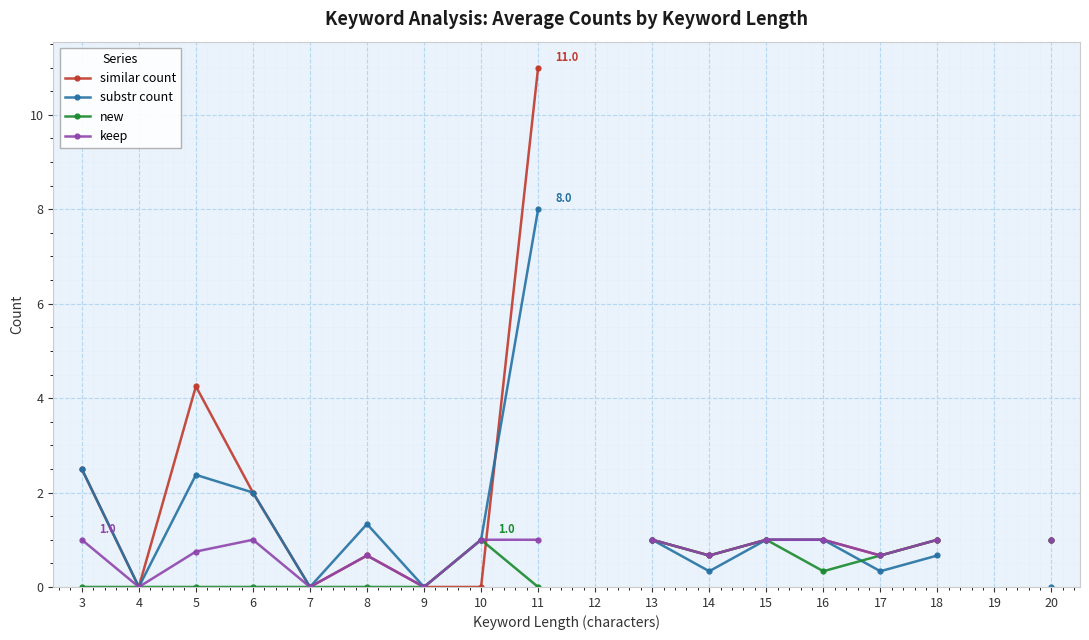

True or false: new and substr count cross at least once.

True